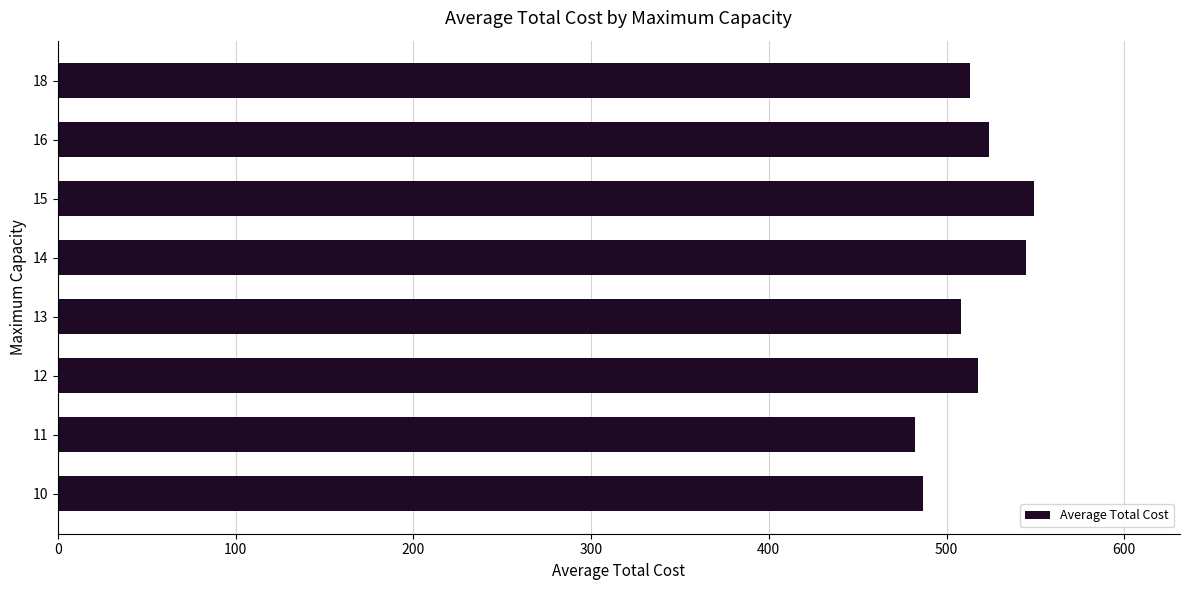

Does the chart contain stacked bars?

No